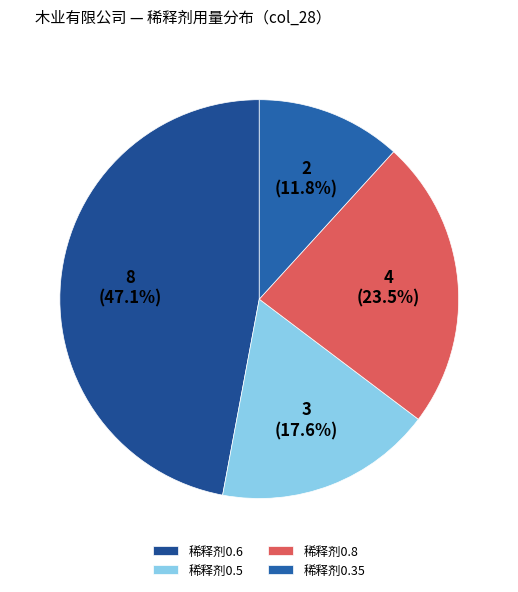

Count the number of slices in the pie.

4